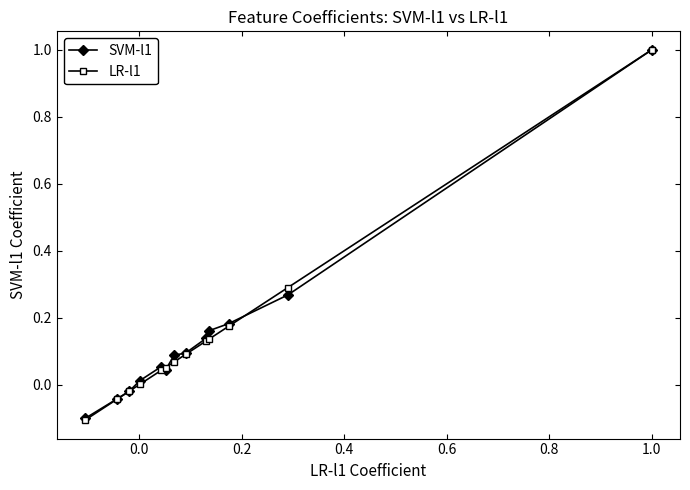

Which series has the largest range (max minus min)?

LR-l1